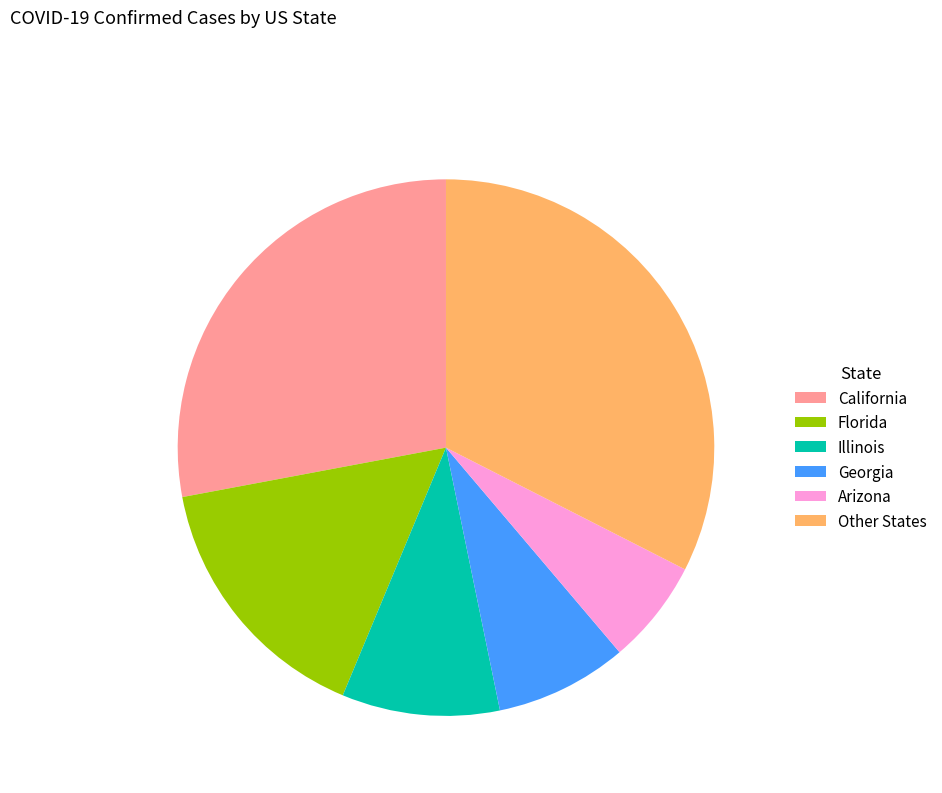

The Other States slice represents 32% of the pie. True or false?

True